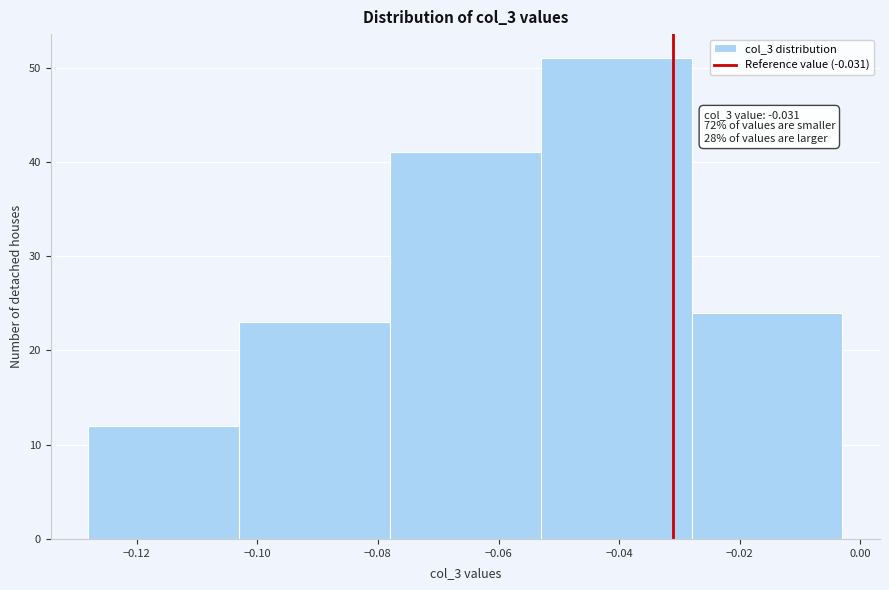

Which range on the x-axis has the tallest bar?

-0.053 to -0.028